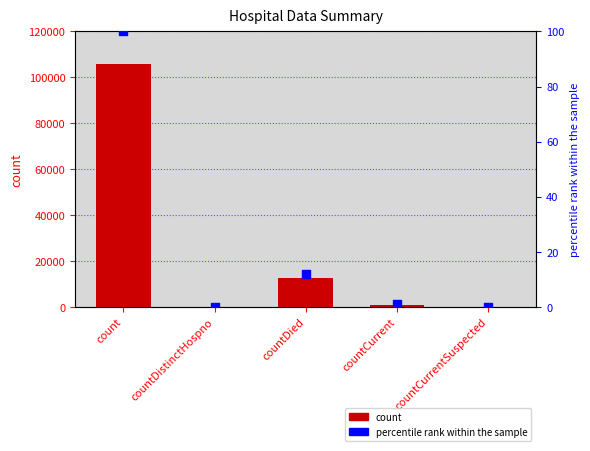

Which series reaches the minimum Y coordinate?

count